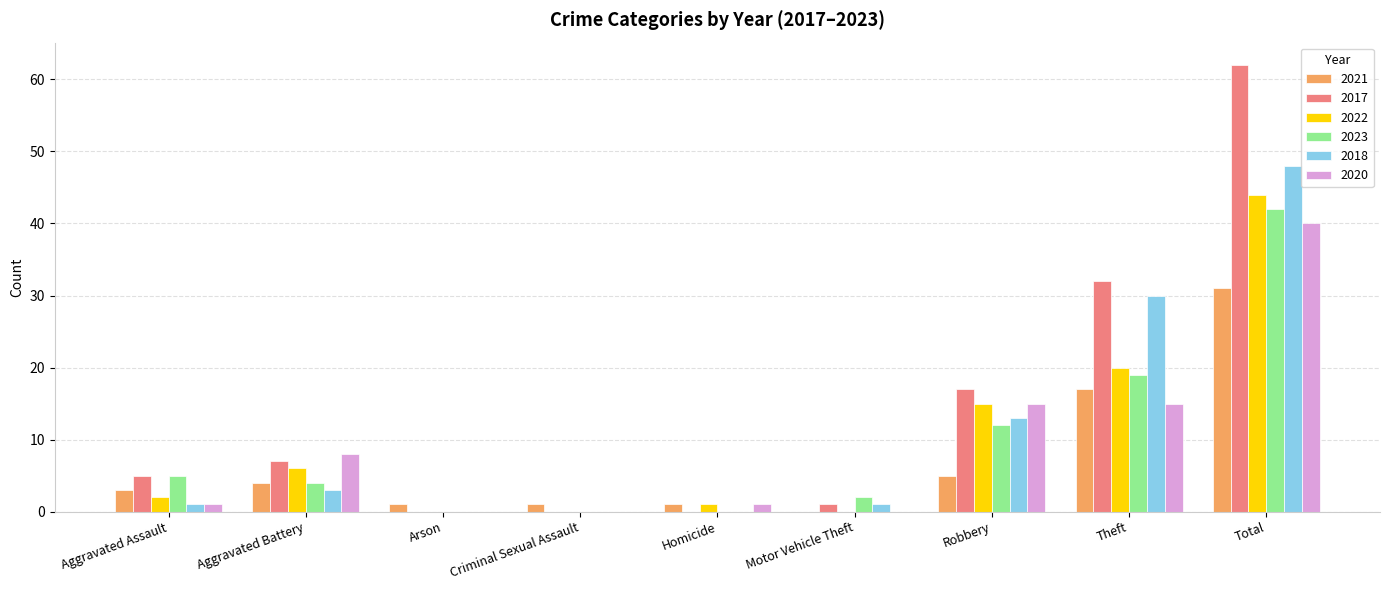

At which category is the sum across all series the highest?

Total